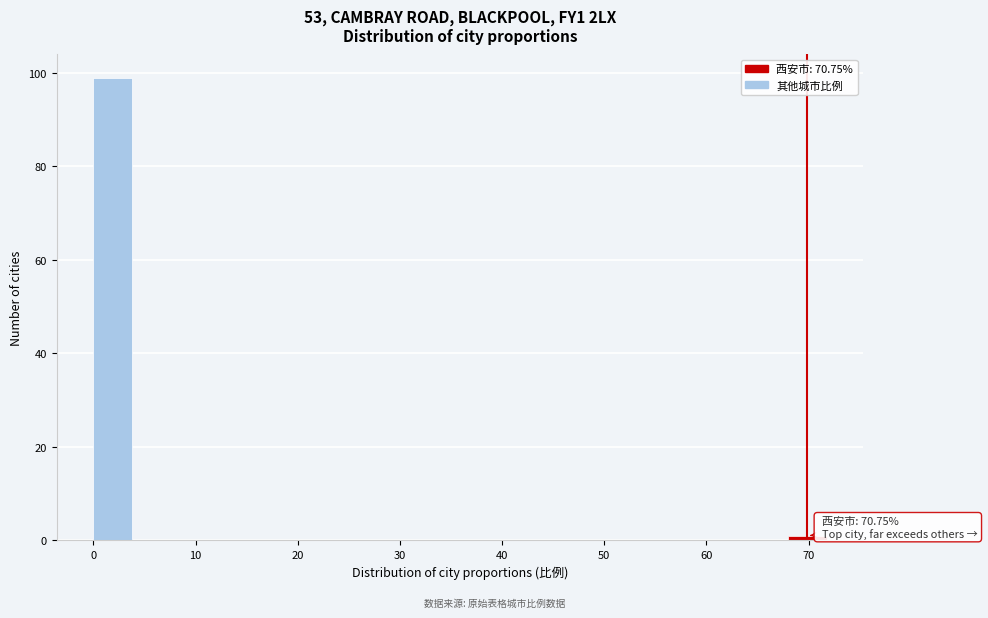

Around what value on the x-axis is the tallest bar? Give the approximate position of its centre, as read against the axis.

2